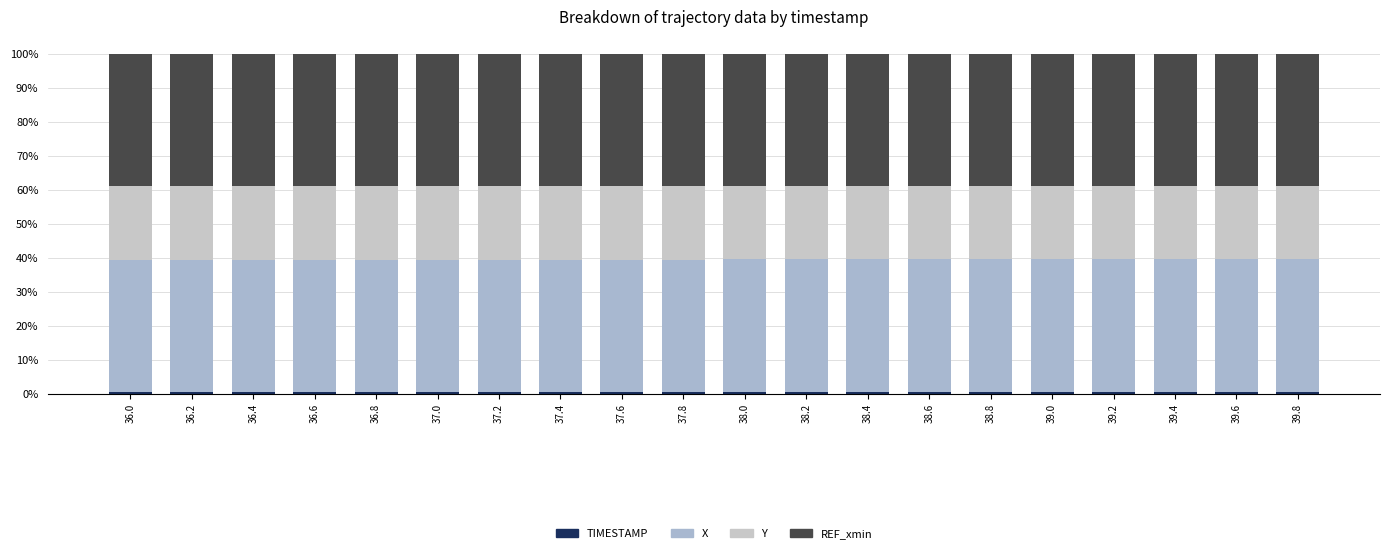

Are the bars horizontal?

No